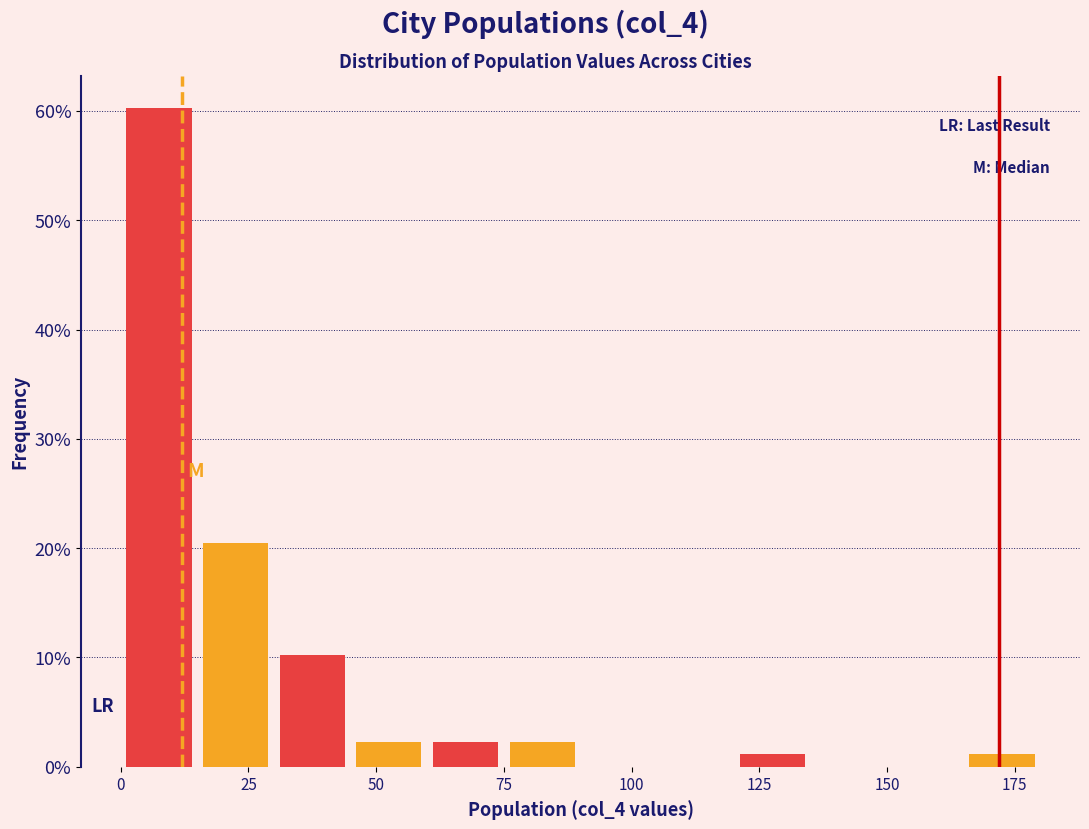

Read against the x-axis, roughly where is the centre of the tallest bar?

10